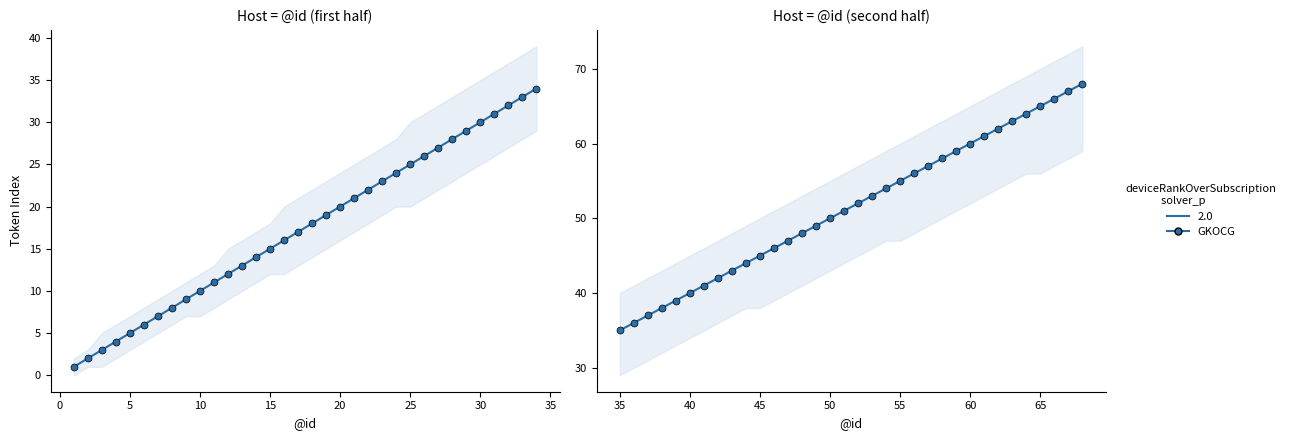

How many distinct data groups are displayed?

1